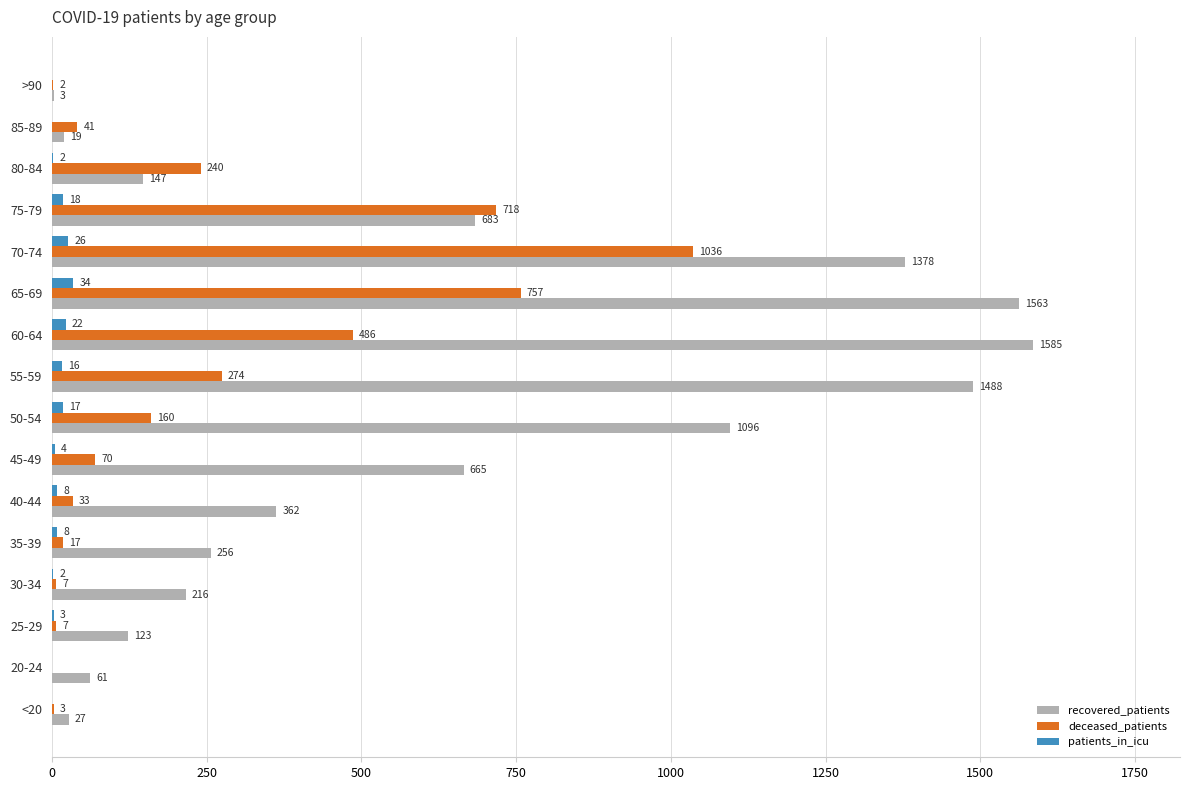

At which category is the sum across all series the highest?

70-74